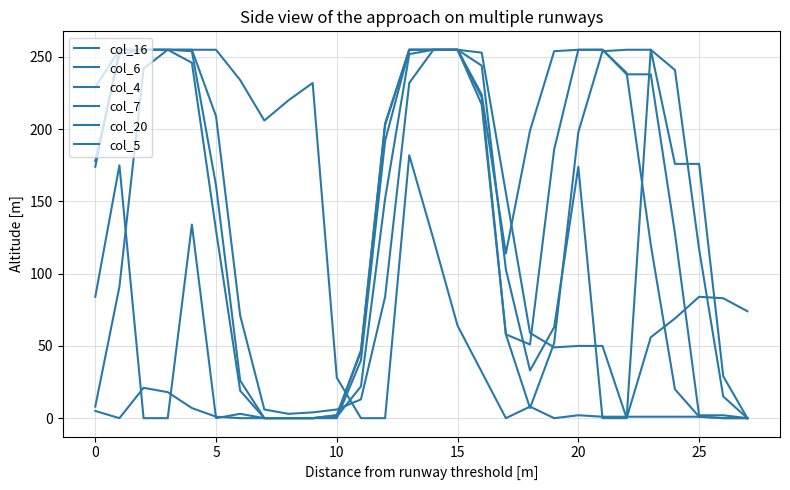

Does the chart display data point markers on the line(s)?

No